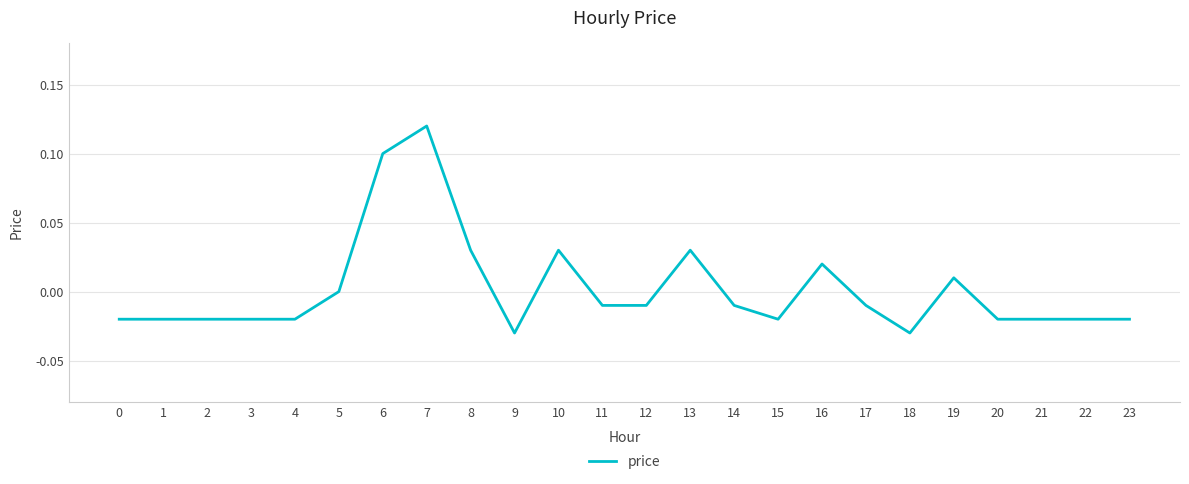

At which category does the chart reach its peak across all series?

7